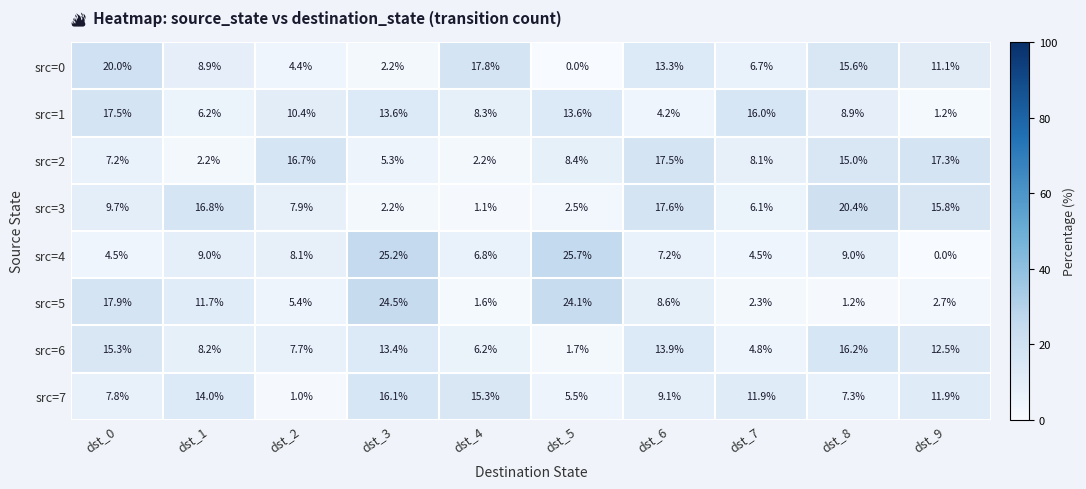

What is the difference between the highest and lowest values at dst_5?

25.7